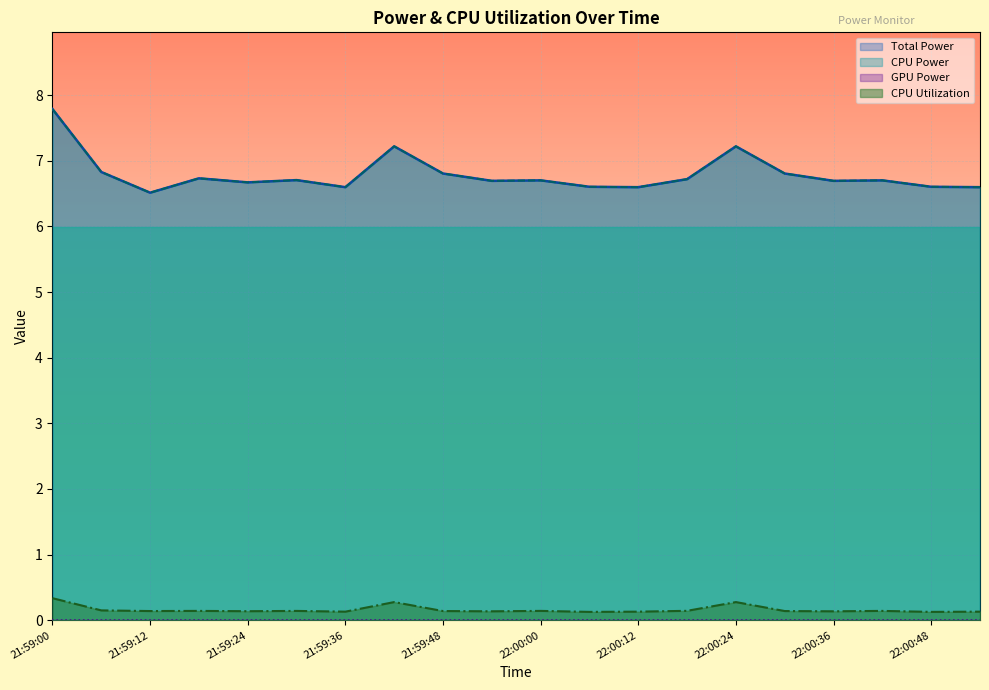

What is the maximum value shown in the chart?

7.8